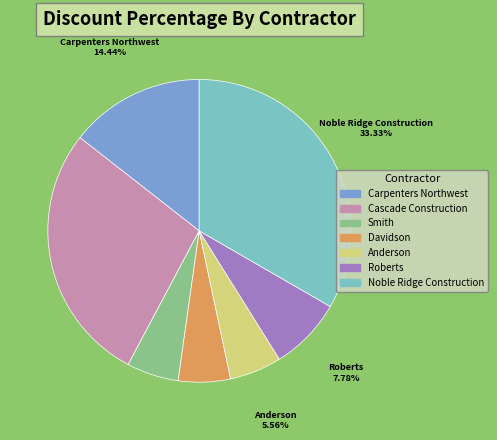

Combined, what portion of the pie is Noble Ridge Construction and Roberts?

41.1%